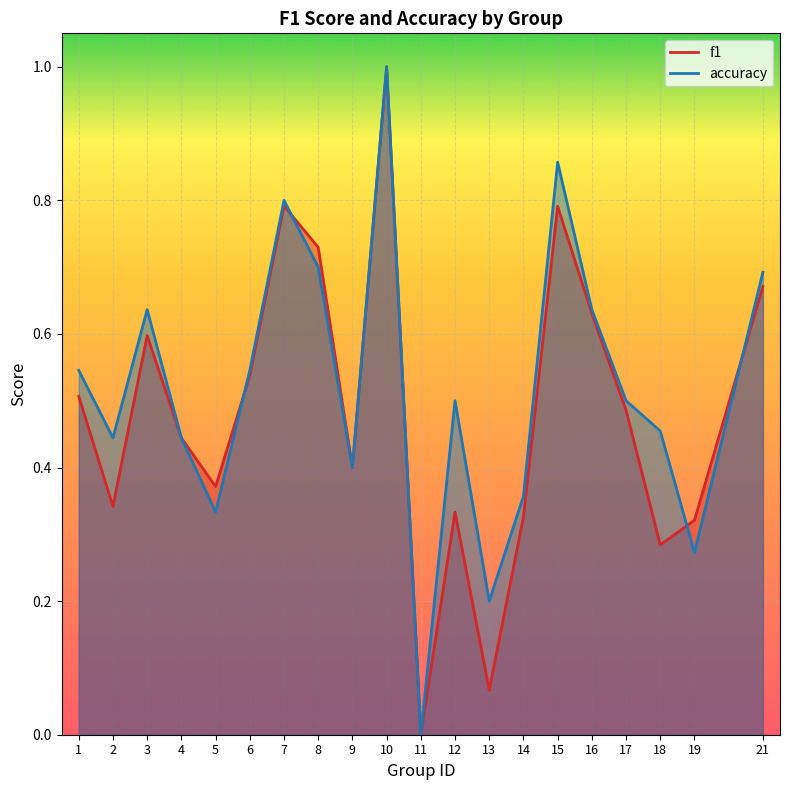

Does the chart display data point markers on the line(s)?

No